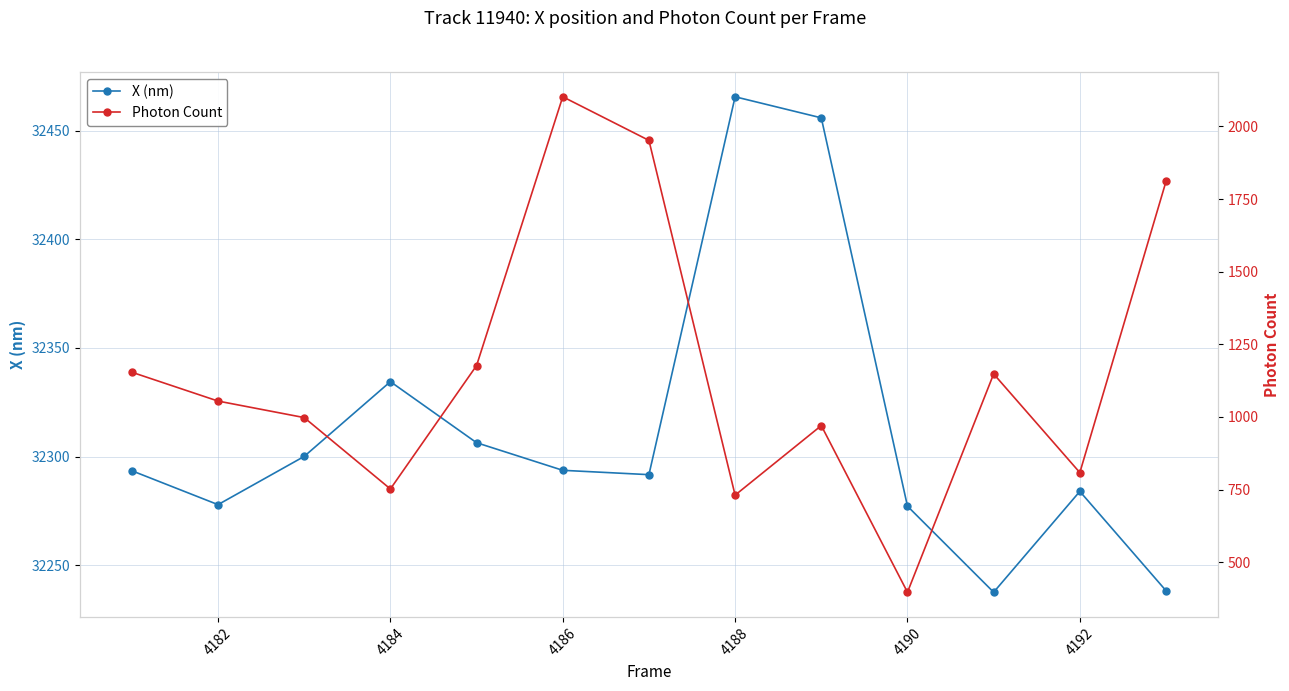

True or false: X (nm) and Photon Count cross at least once.

False